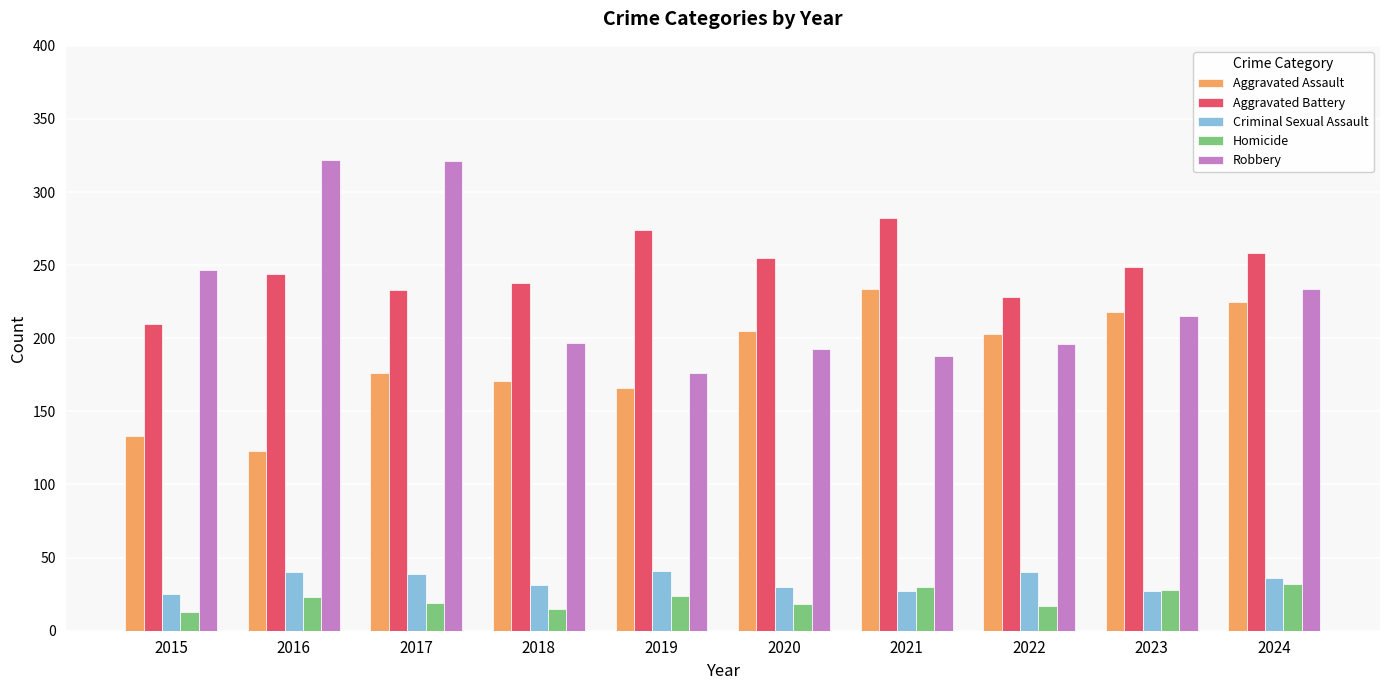

Rank the series by their maximum value, from highest to lowest.

Robbery, Aggravated Battery, Aggravated Assault, Criminal Sexual Assault, Homicide